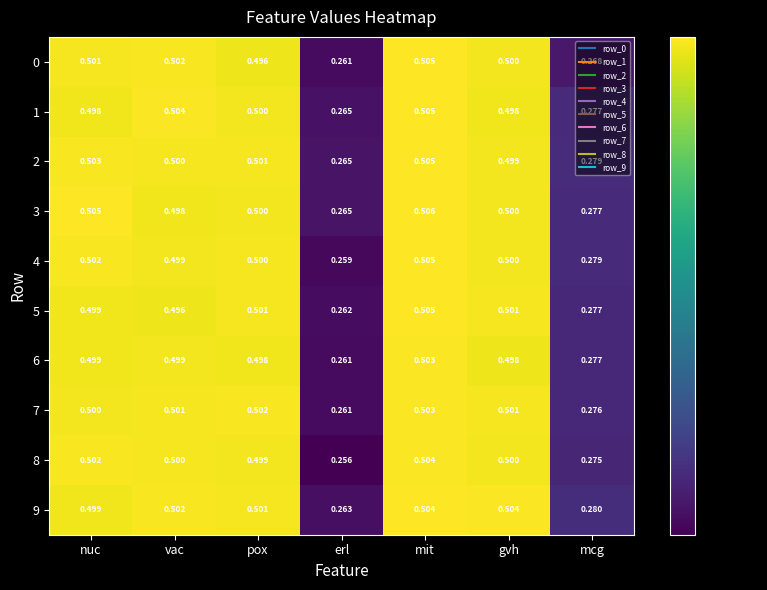

At which label does 3 reach its minimum?

erl